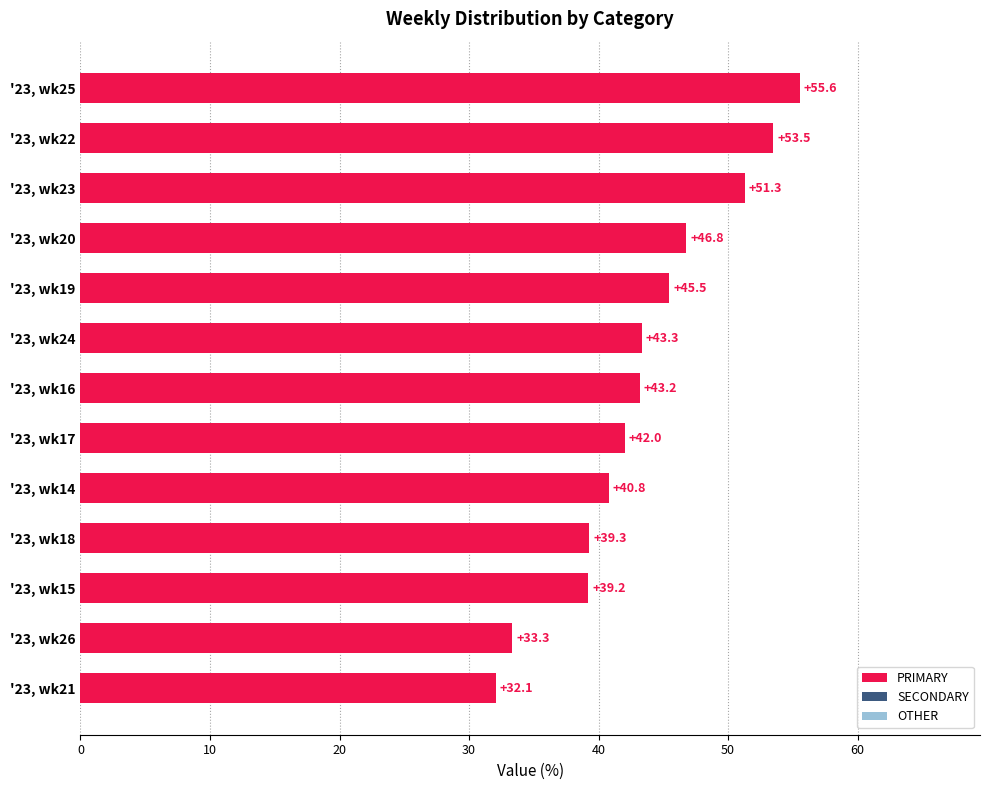

Rank the categories by value from lowest to highest.

'23, wk21, '23, wk26, '23, wk15, '23, wk18, '23, wk14, '23, wk17, '23, wk16, '23, wk24, '23, wk19, '23, wk20, '23, wk23, '23, wk22, '23, wk25